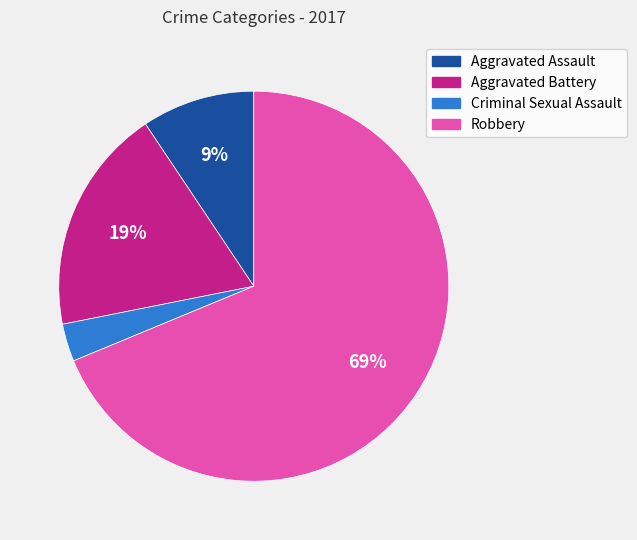

Which has a higher value, Aggravated Assault or Aggravated Battery?

Aggravated Battery